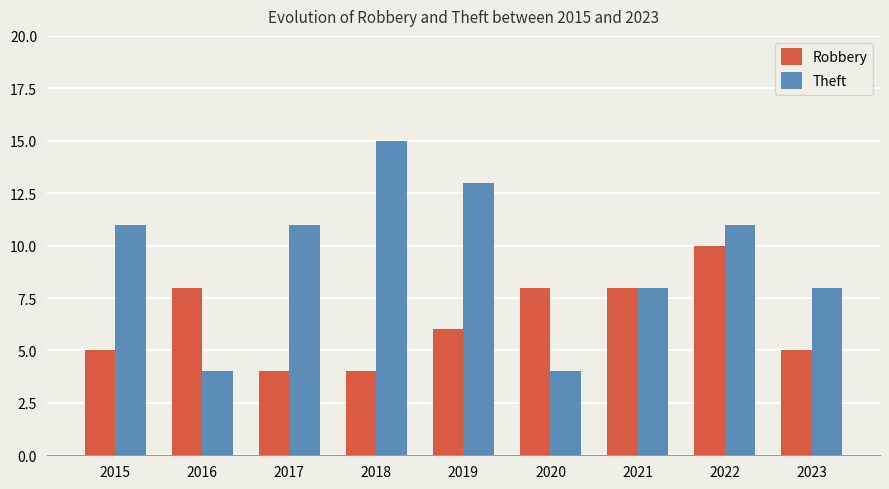

Is it true that Robbery equals 4 at 2018?

True